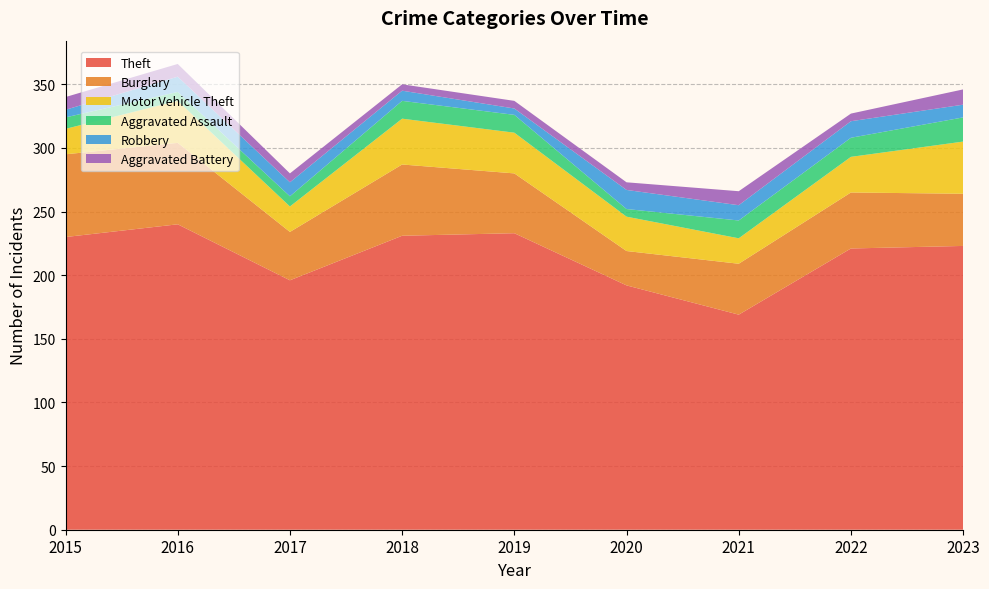

Reading right to left, list all the values displayed in this chart.

Theft: 2023=223	2022=221	2021=169	2020=192	2019=233	2018=231	2017=196	2016=240	2015=230
Burglary: 2023=41	2022=44	2021=40	2020=27	2019=47	2018=56	2017=38	2016=64	2015=65
Motor Vehicle Theft: 2023=41	2022=28	2021=20	2020=27	2019=32	2018=36	2017=20	2016=33	2015=20
Aggravated Assault: 2023=19	2022=15	2021=14	2020=6	2019=14	2018=14	2017=8	2016=7	2015=9
Robbery: 2023=10	2022=13	2021=12	2020=15	2019=5	2018=8	2017=11	2016=12	2015=6
Aggravated Battery: 2023=12	2022=6	2021=11	2020=6	2019=6	2018=5	2017=7	2016=10	2015=10